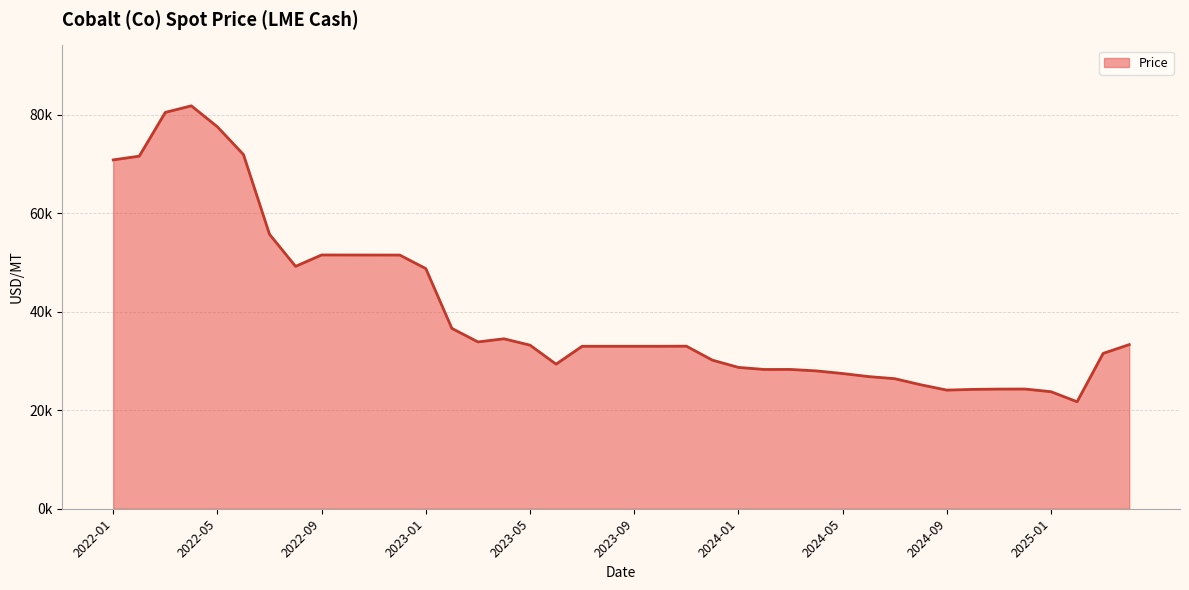

Where does the data first go above 32982?

2022-01